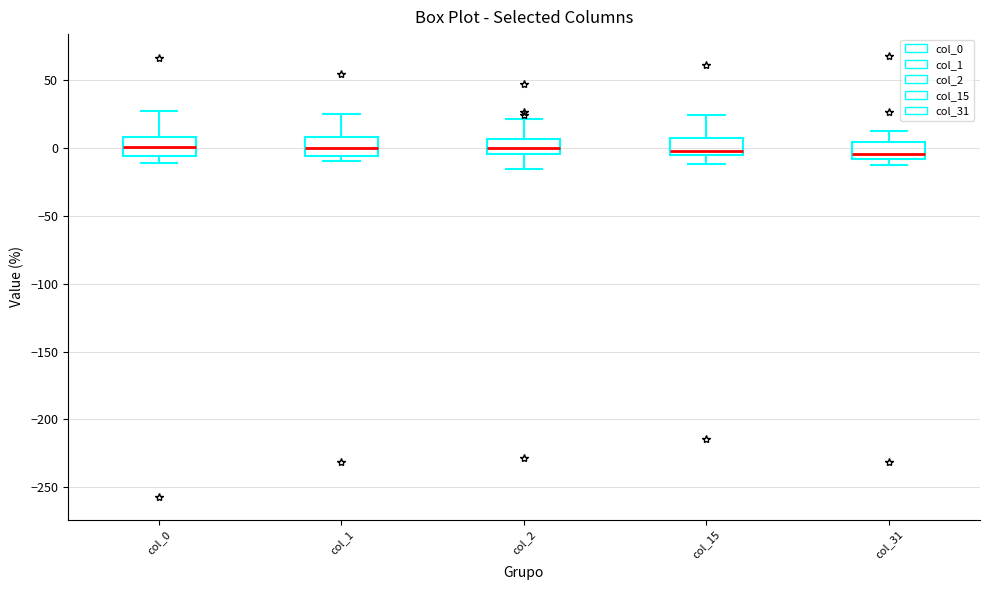

Where does the median line of the box for col_15 sit on the y-axis? The values are not printed on the chart, so give them approximately, as read against the axis.

0